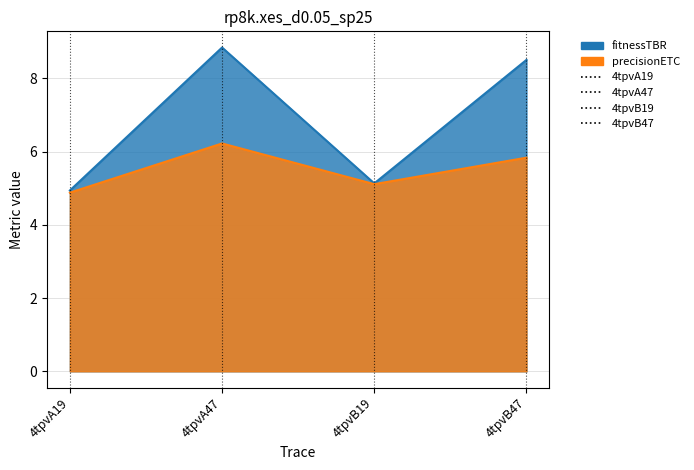

How many lines are shown in the chart?

2